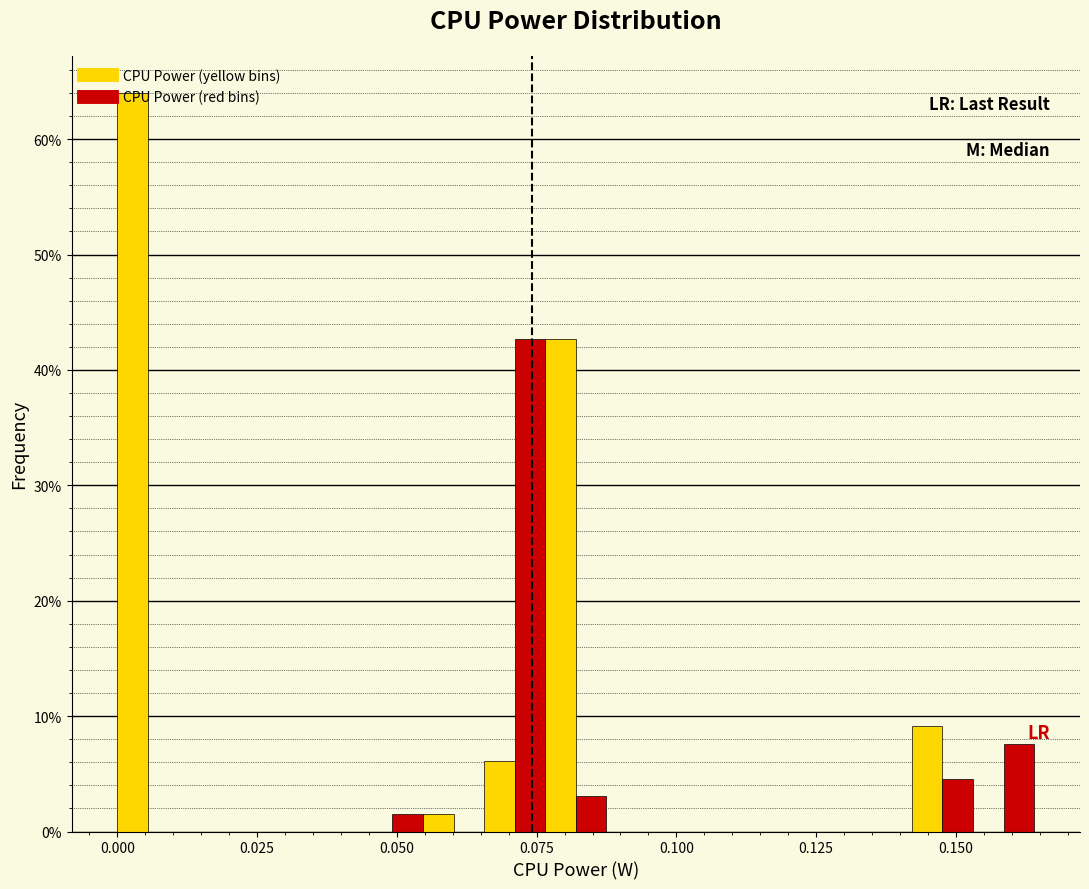

Read against the x-axis, roughly where is the centre of the tallest bar?

0.005